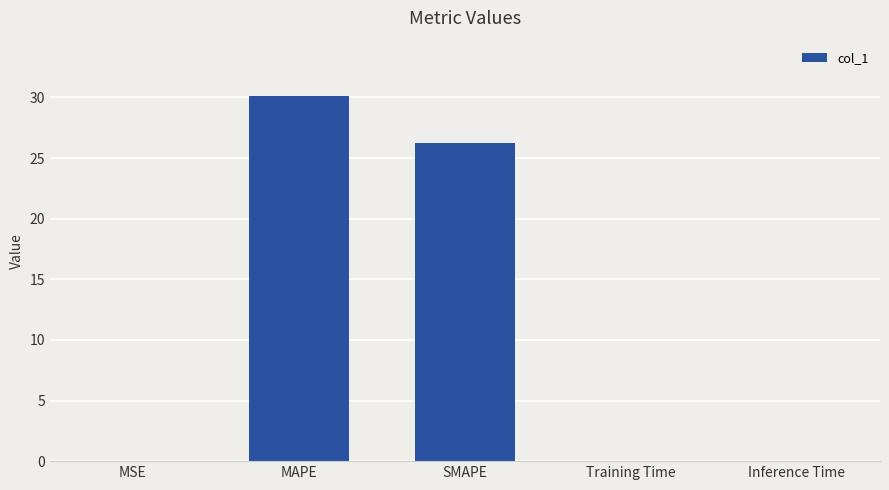

Where is the data nearest to the value 15?

SMAPE